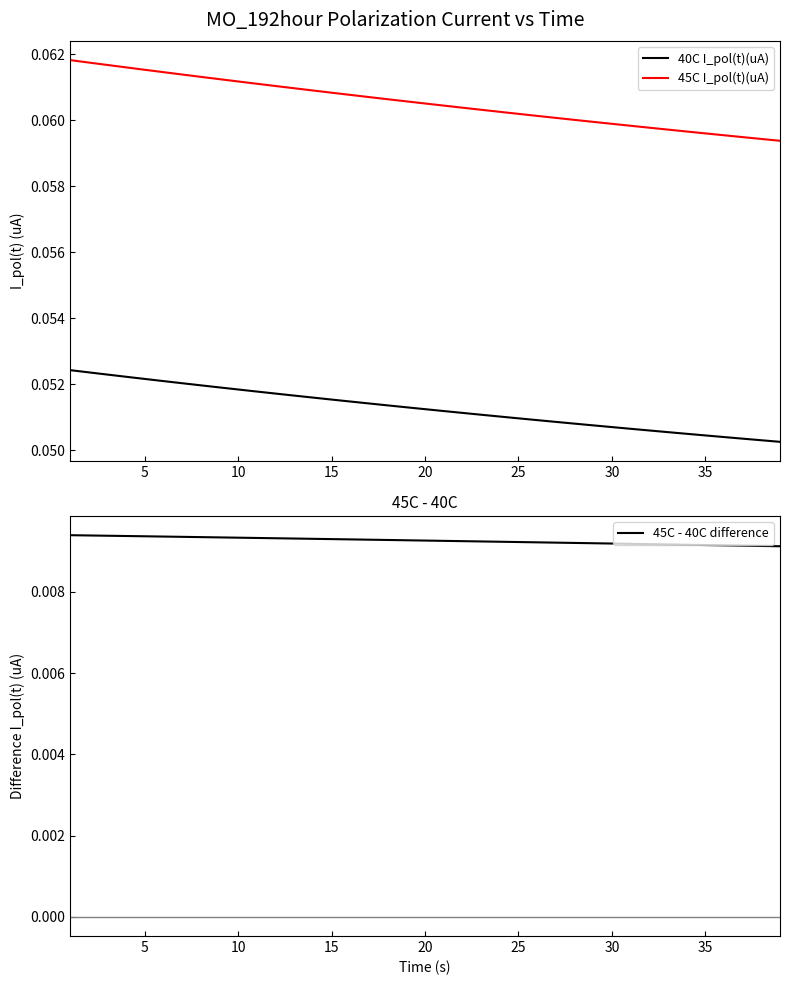

True or false: 45C I_pol(t)(uA) and 40C I_pol(t)(uA) cross at least once.

False